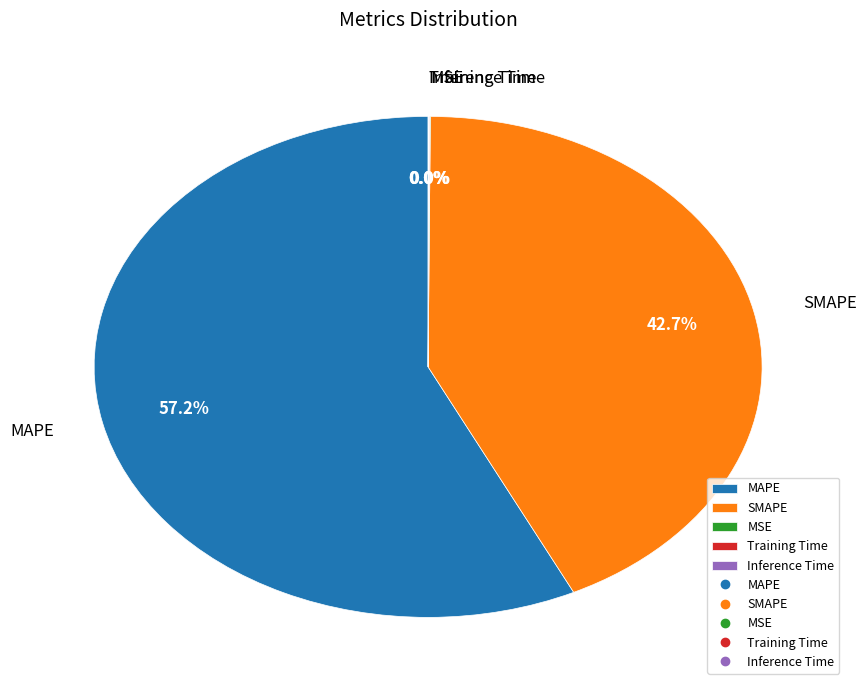

What portion of the pie excludes SMAPE?

57.3%